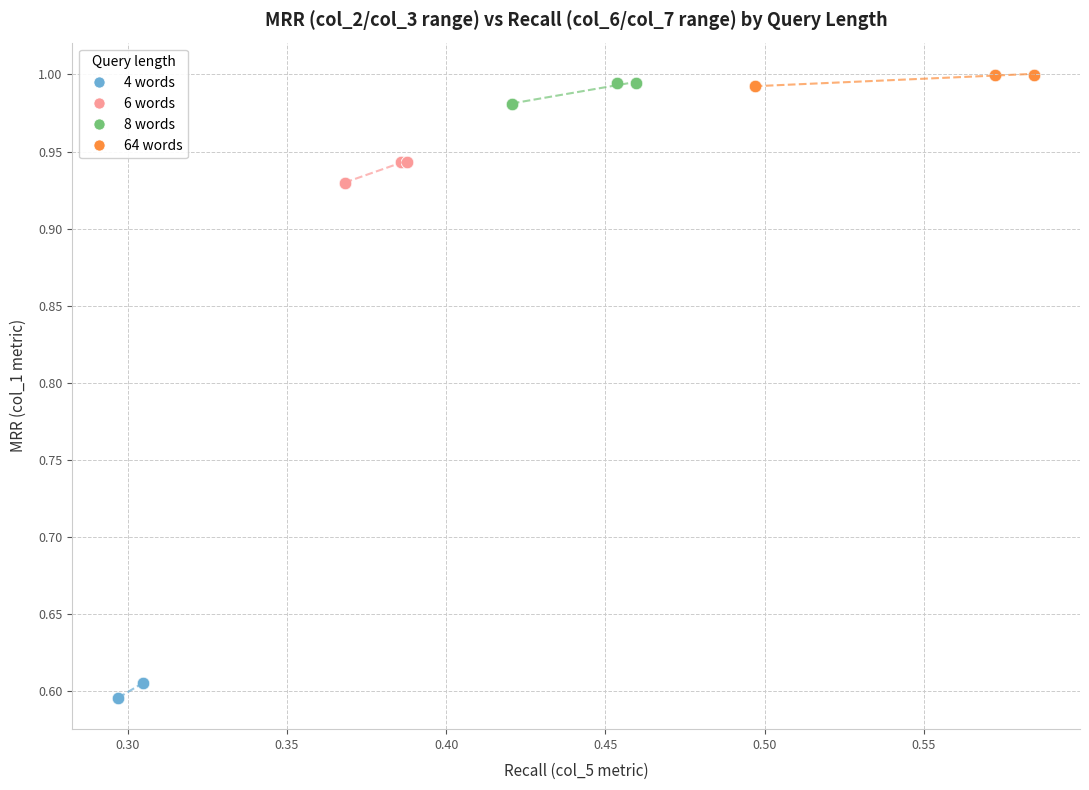

Which series reaches the minimum Y coordinate?

4 words